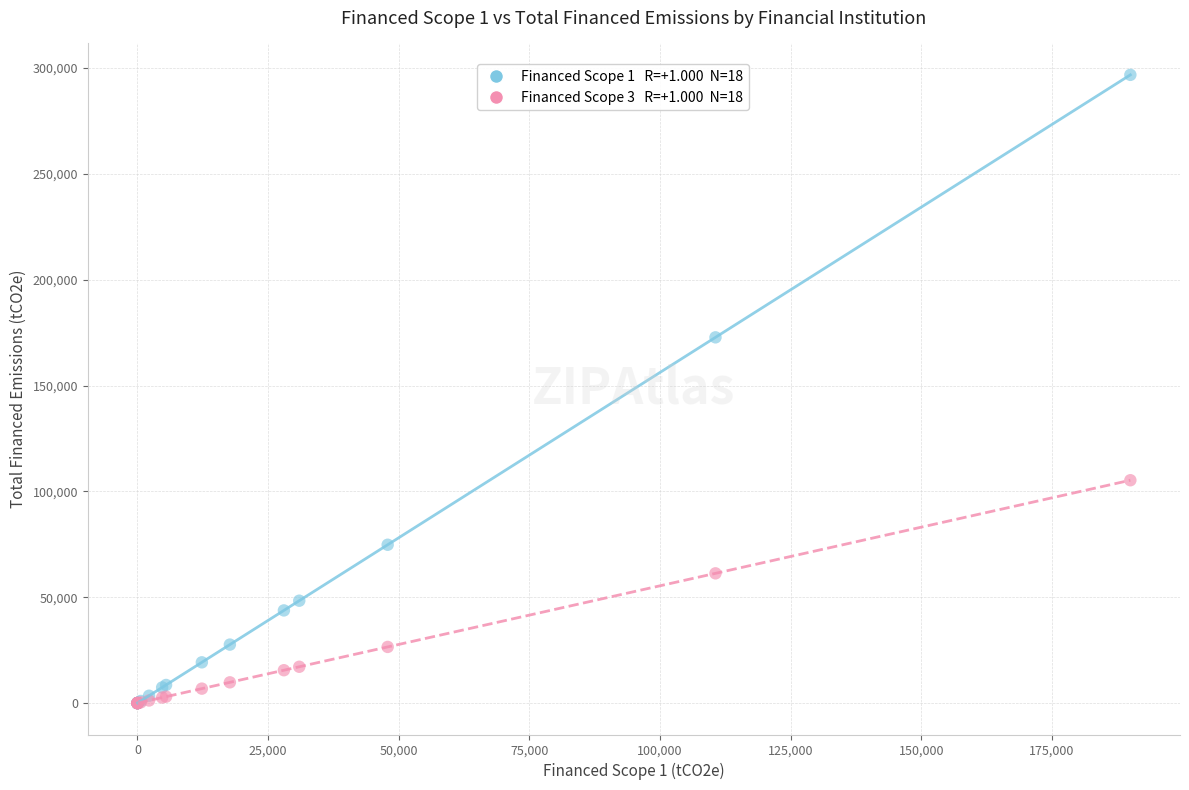

Across all series, what Y value is closest to 148360?

172745.0